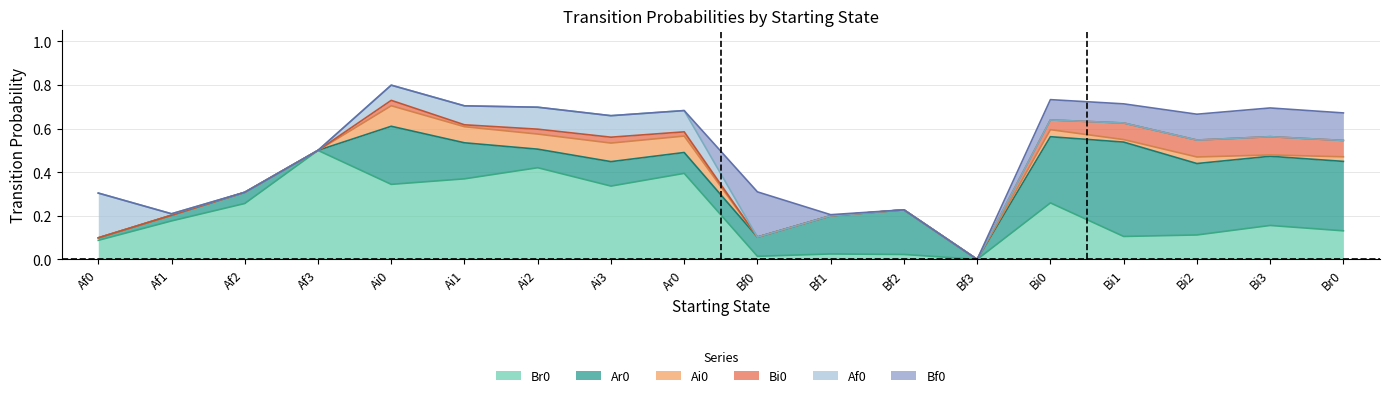

Count the number of categories in the chart.

18